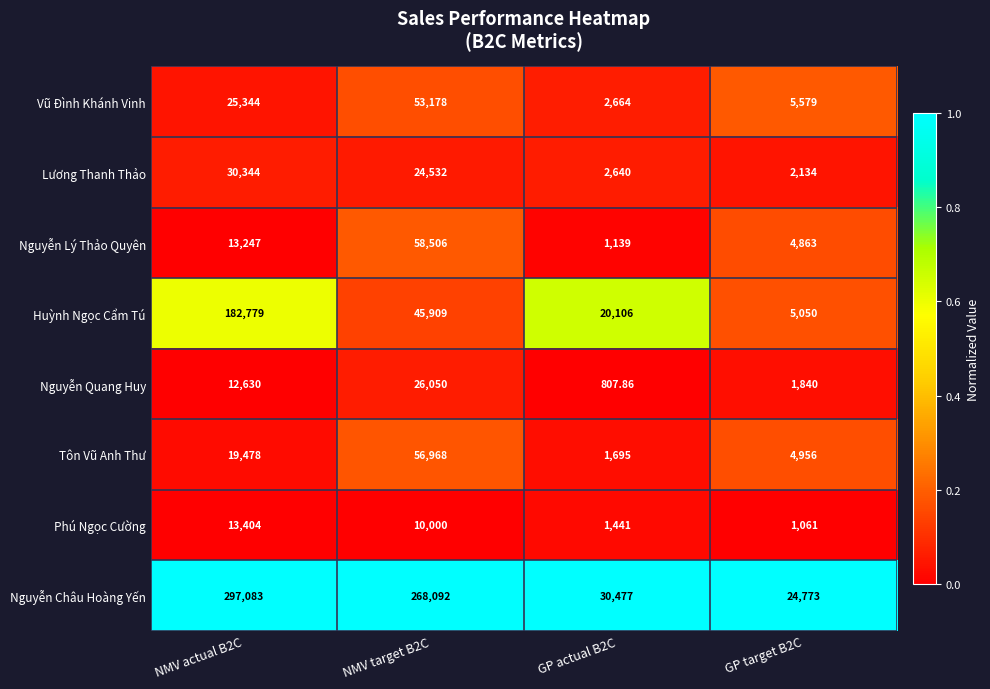

Rank the series at NMV actual B2C from lowest to highest value.

Nguyễn Quang Huy, Nguyễn Lý Thảo Quyên, Phú Ngọc Cường, Tôn Vũ Anh Thư, Vũ Đình Khánh Vinh, Lương Thanh Thảo, Huỳnh Ngọc Cẩm Tú, Nguyễn Châu Hoàng Yến